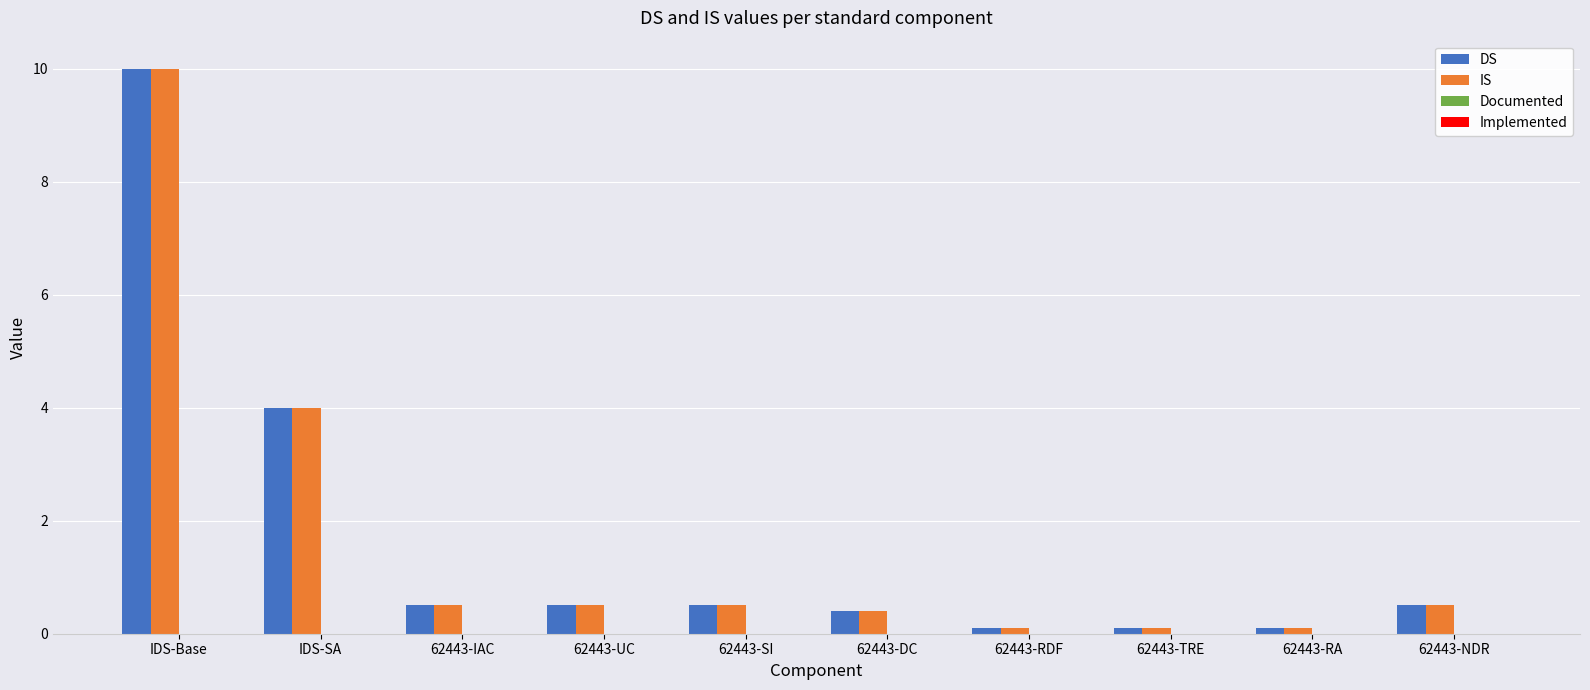

How many groups of bars are there?

10